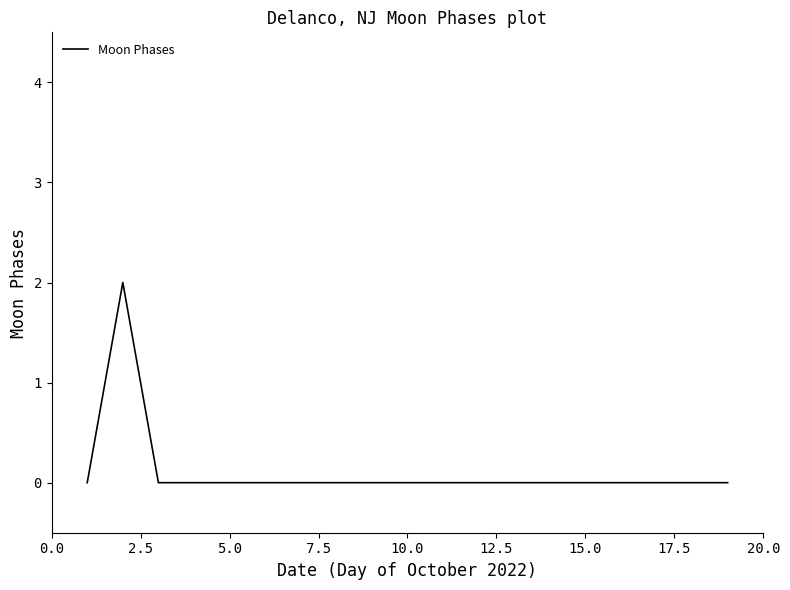

Reading left to right, list all the values displayed in this chart.

0	2	0	0	0	0	0	0	0	0	0	0	0	0	0	0	0	0	0